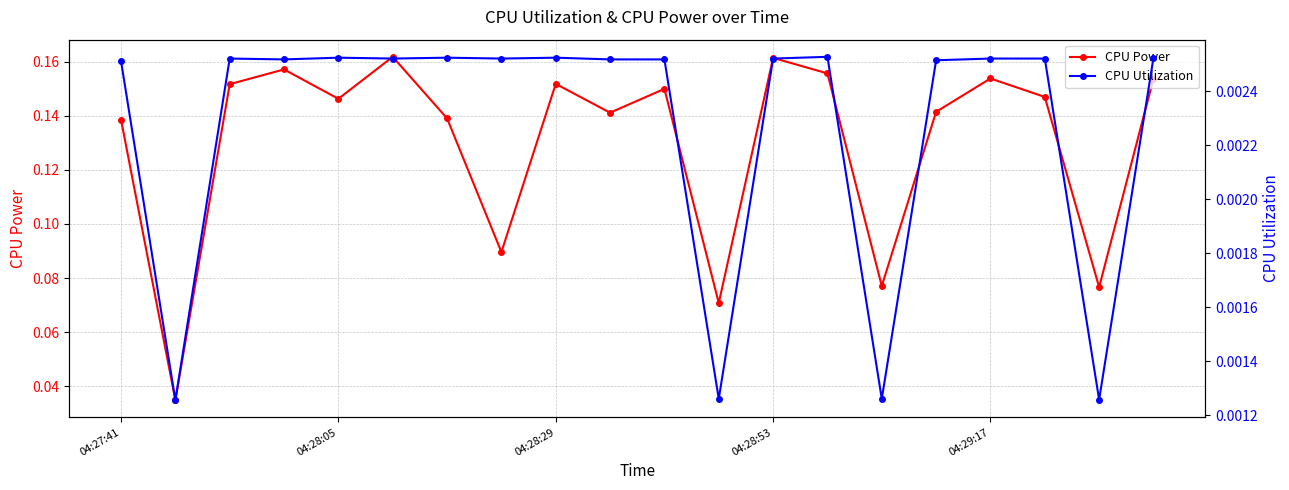

How many CPU Power values are between 0 and 1?

20